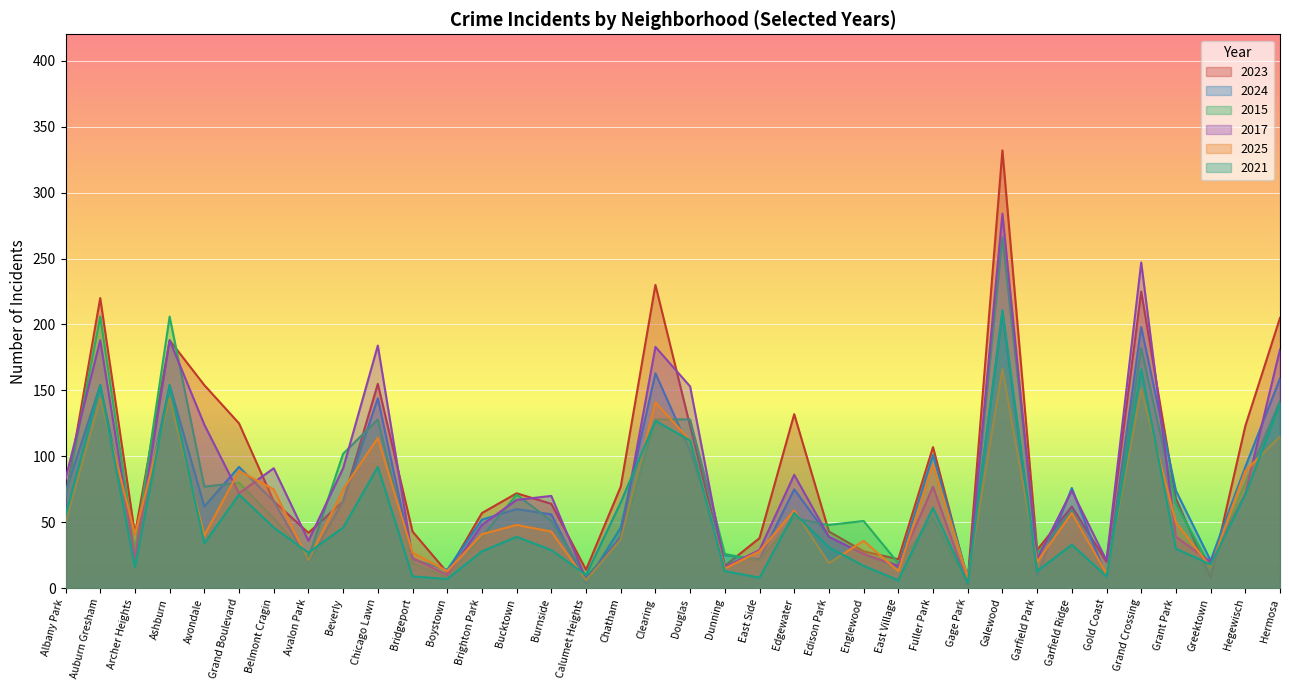

What is the sum of all 2021 values?

2009